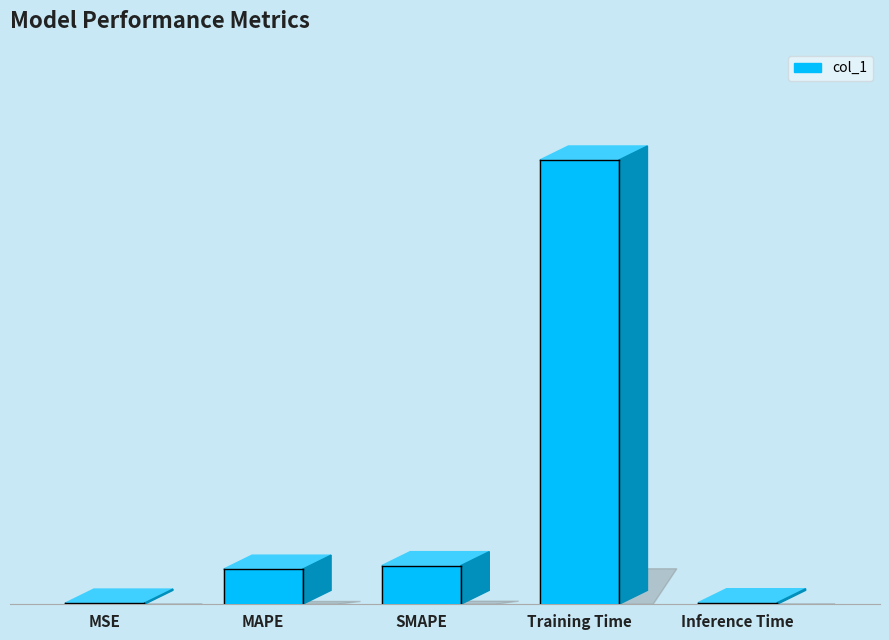

True or false: there are more than 1 points higher than both neighbors.

False